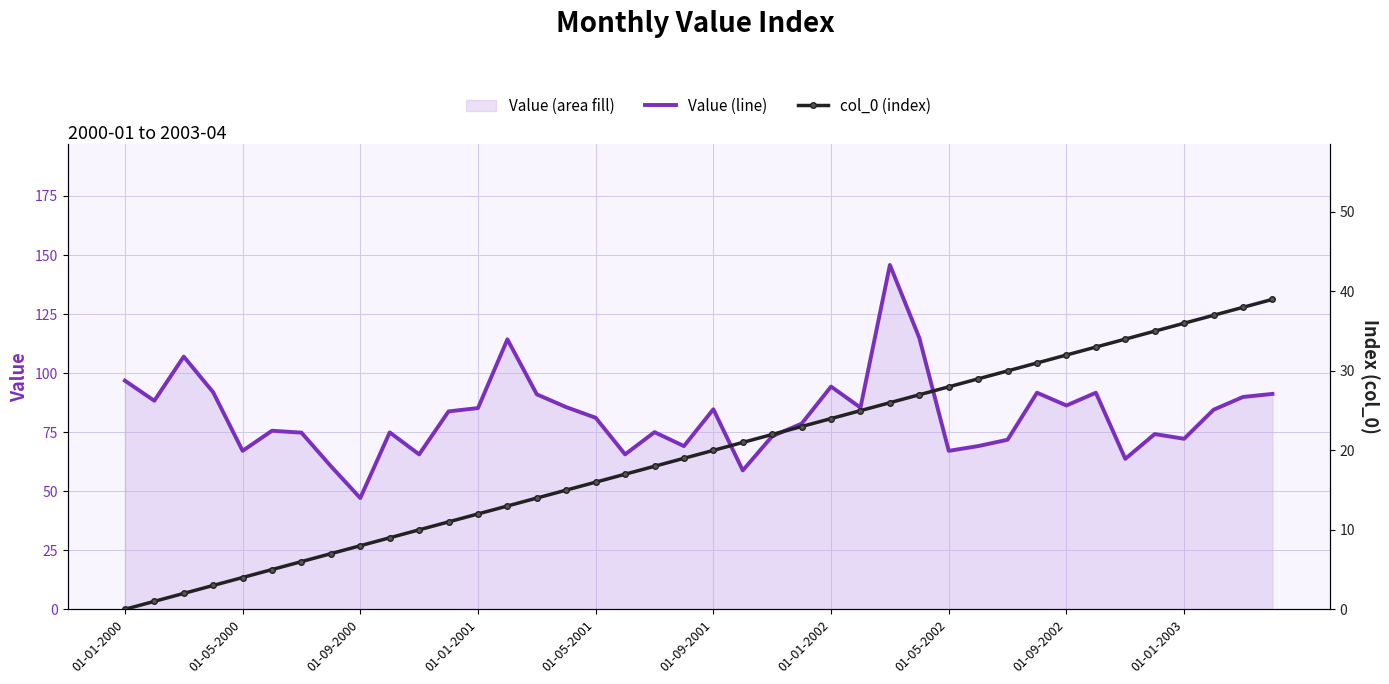

How many data points in value are less than 83?

20